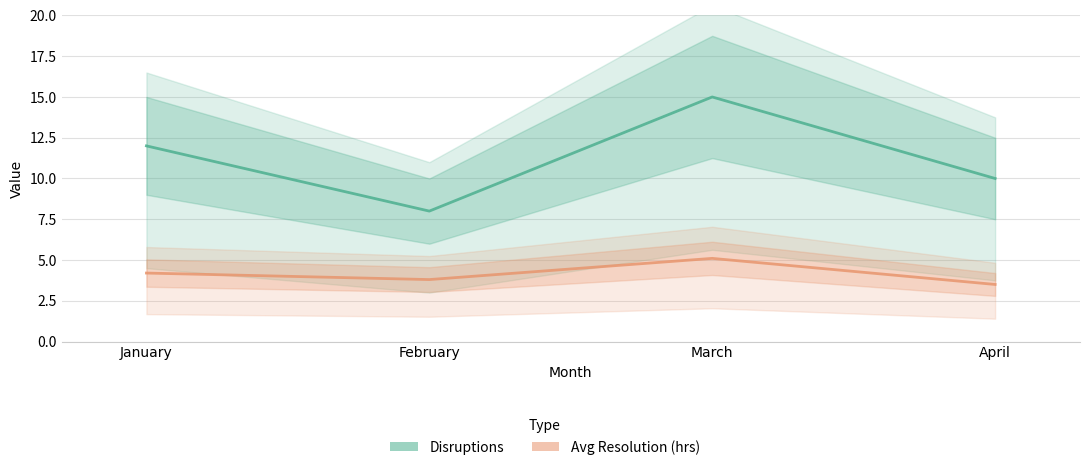

How many lines are shown in the chart?

2